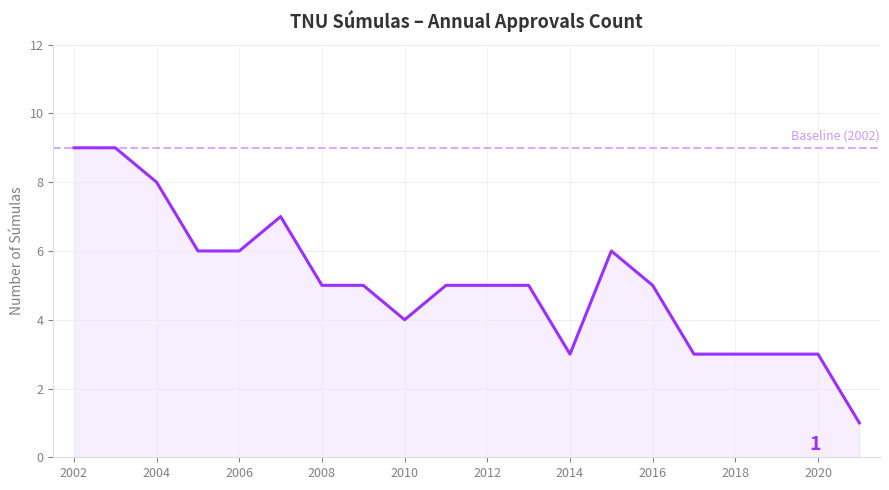

Rank the categories by value from lowest to highest.

2021, 2014, 2017, 2018, 2019, 2020, 2010, 2008, 2009, 2011, 2012, 2013, 2016, 2005, 2006, 2015, 2007, 2004, 2002, 2003